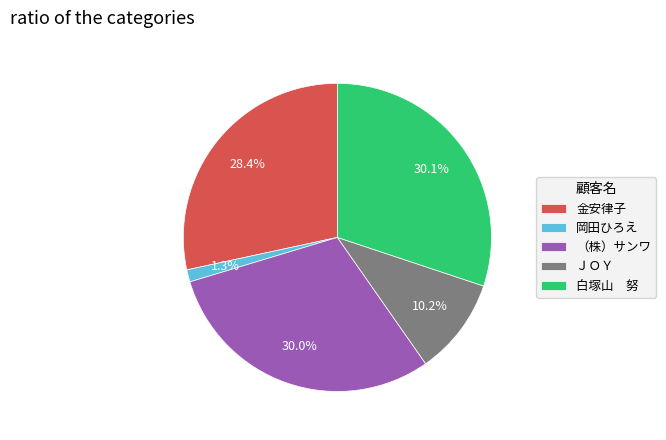

Combined, do 金安律子 and 岡田ひろえ account for over 50%?

No